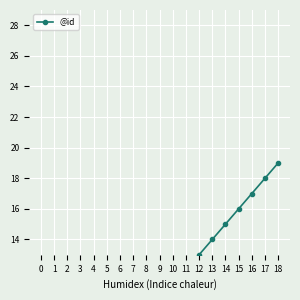

How many data points are less than 10?

9